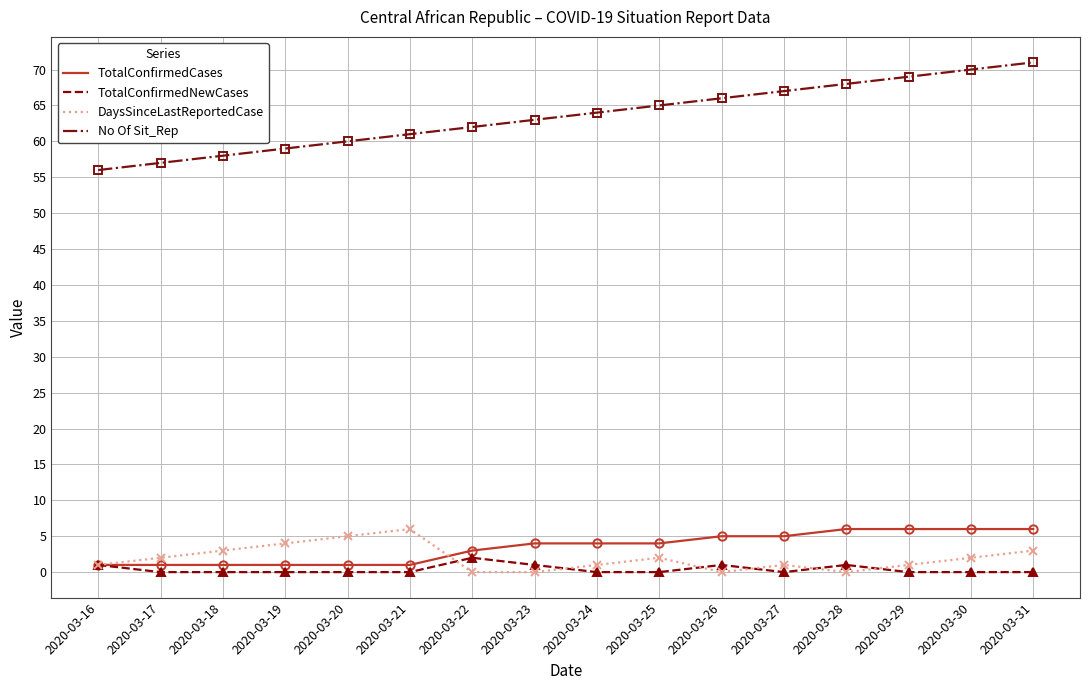

True or false: DaysSinceLastReportedCase has more than 1 points higher than both neighbors.

True